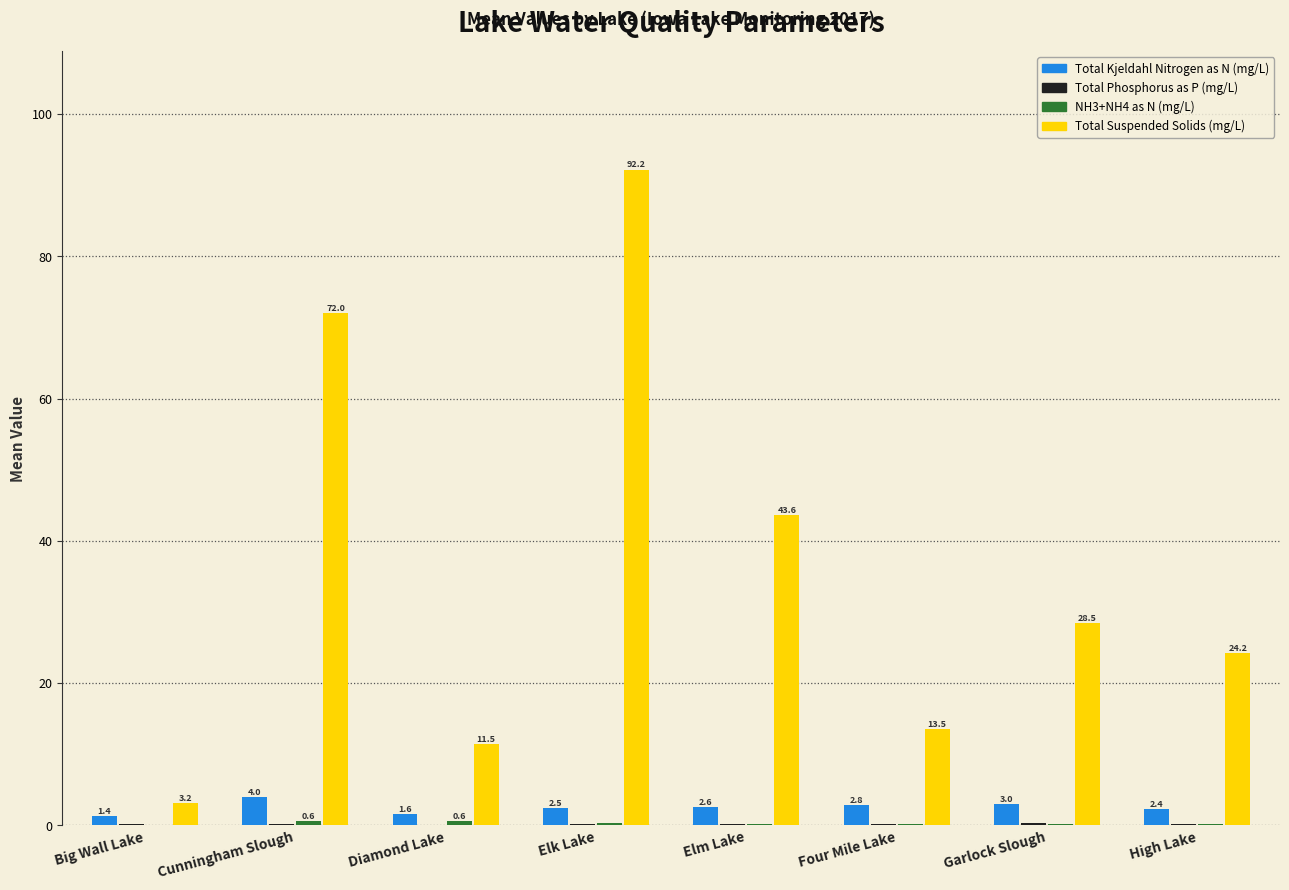

Which series changed the most between Big Wall Lake and High Lake?

Total Suspended Solids (mg/L)